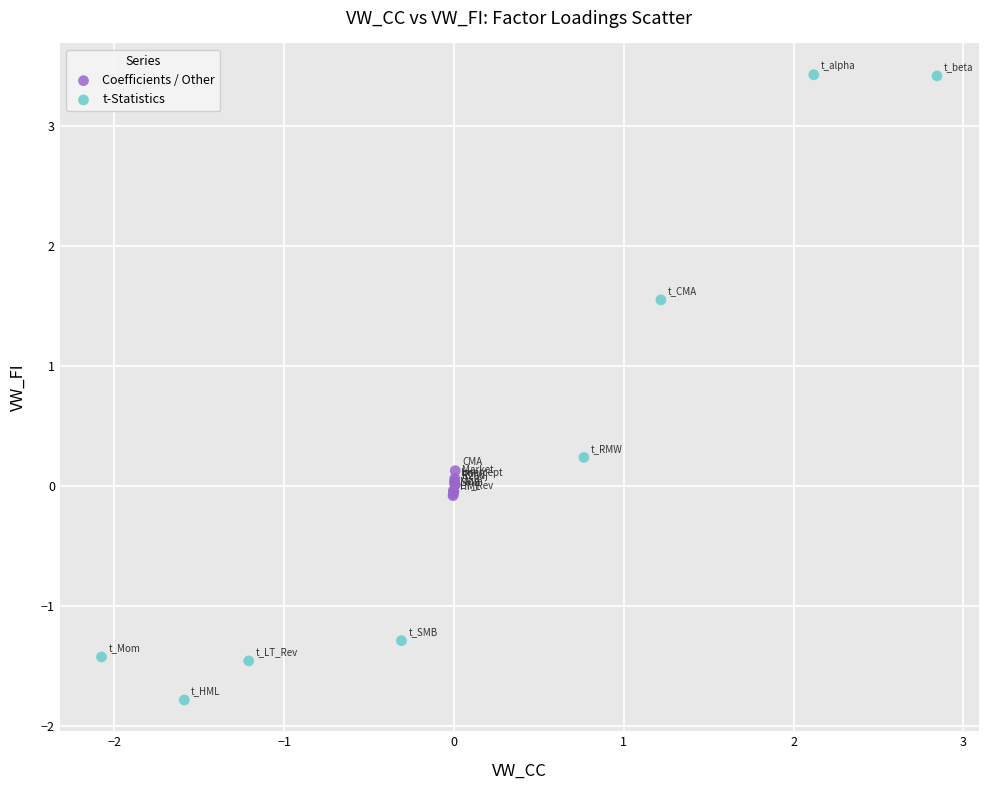

Which series contains the lowest Y value?

t-Statistics